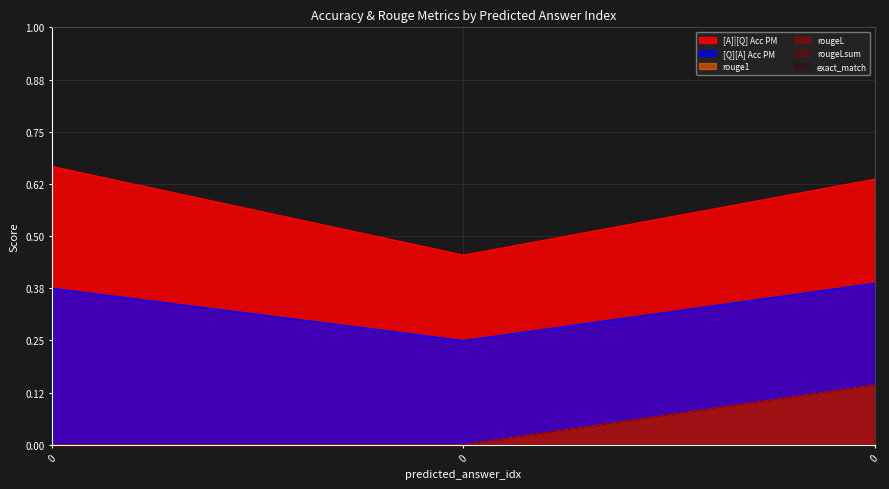

At 0, list the series in order from largest to smallest.

[A]|[Q] Acc PM, [Q][A] Acc PM, rouge1, rougeL, rougeLsum, exact_match